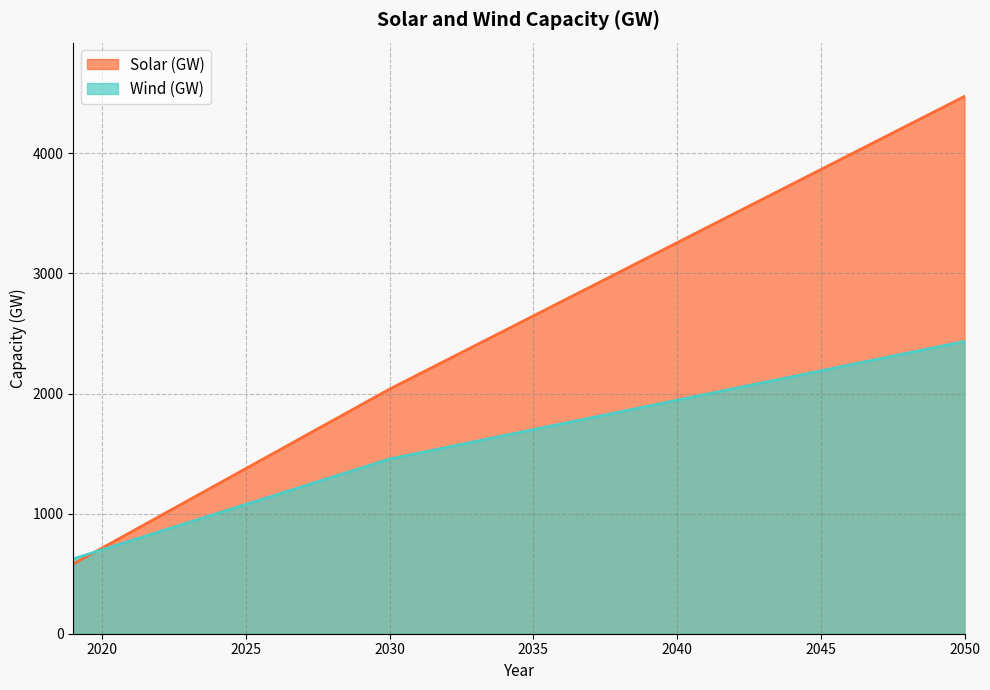

Reading right to left, what are all the values shown in this chart?

Solar (GW): 4474.0	4352.1	4230.3	4108.4	3986.6	3864.8	3742.9	3621.0	3499.2	3377.3	3255.5	3133.6	3011.8	2889.9	2768.1	2646.2	2524.4	2402.5	2280.7	2158.8	2037.0	1904.7	1772.5	1640.2	1507.9	1375.6	1243.4	1111.1	978.8	846.5	714.3	582.0
Wind (GW): 2434.0	2385.1	2336.1	2287.2	2238.2	2189.2	2140.3	2091.4	2042.4	1993.5	1944.5	1895.6	1846.6	1797.7	1748.7	1699.8	1650.8	1601.9	1552.9	1504.0	1455.0	1379.5	1303.9	1228.4	1152.8	1077.3	1001.7	926.2	850.6	775.1	699.5	624.0